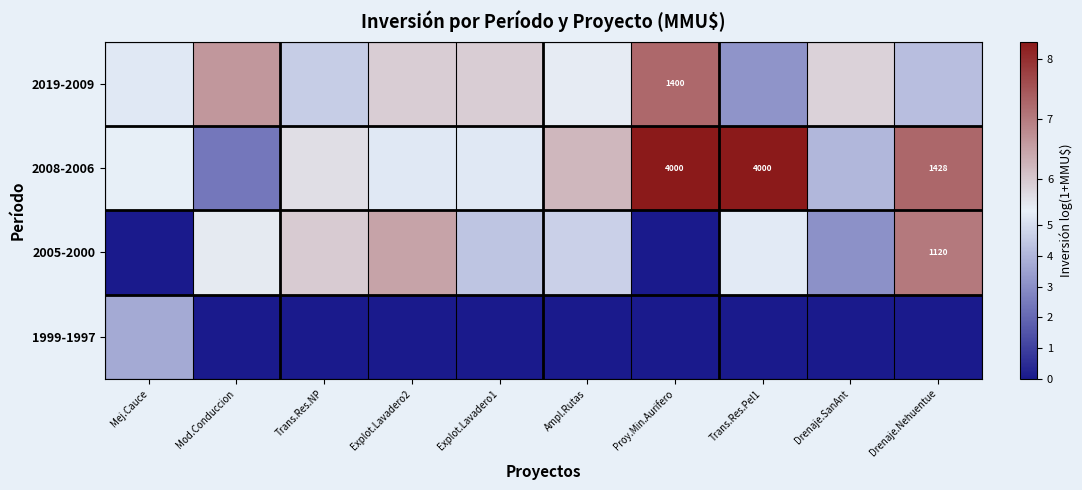

What is the difference between the second highest and minimum values in the 2008-2006 series?

5.9